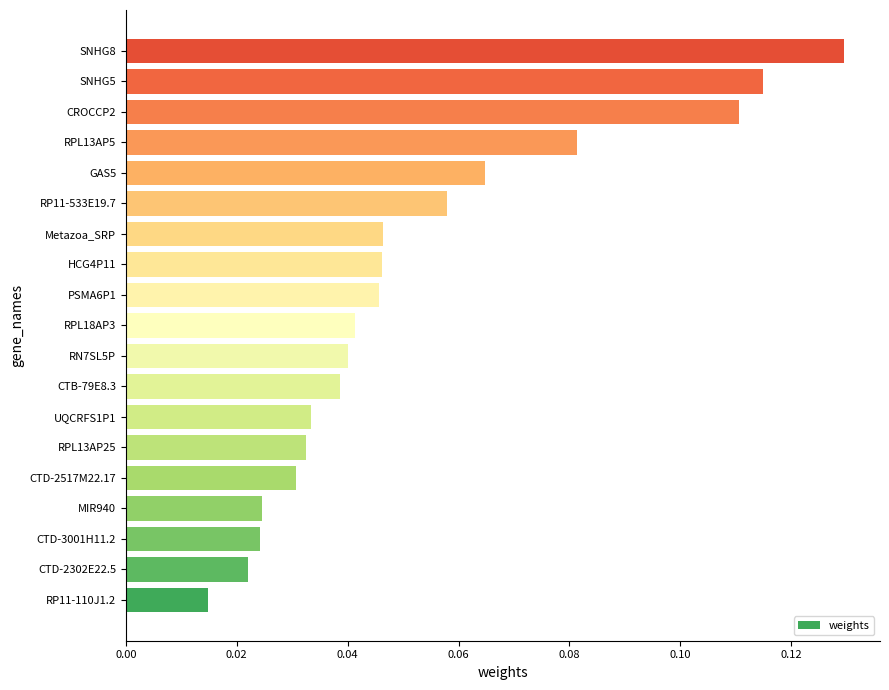

Is it true that the value at UQCRFS1P1 is 0.1?

False